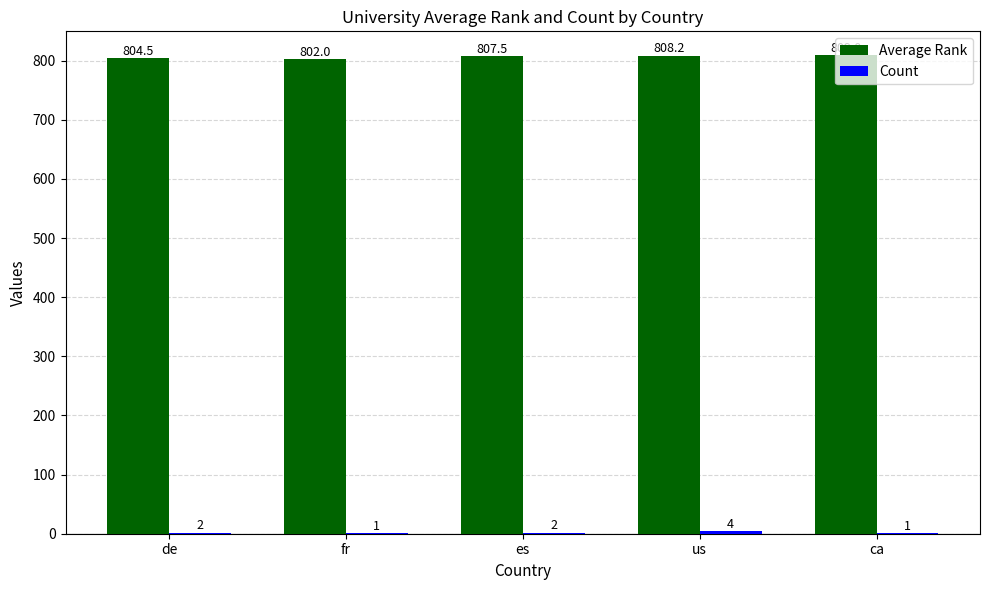

True or false: Average Rank has a value of 435.9 at fr.

False